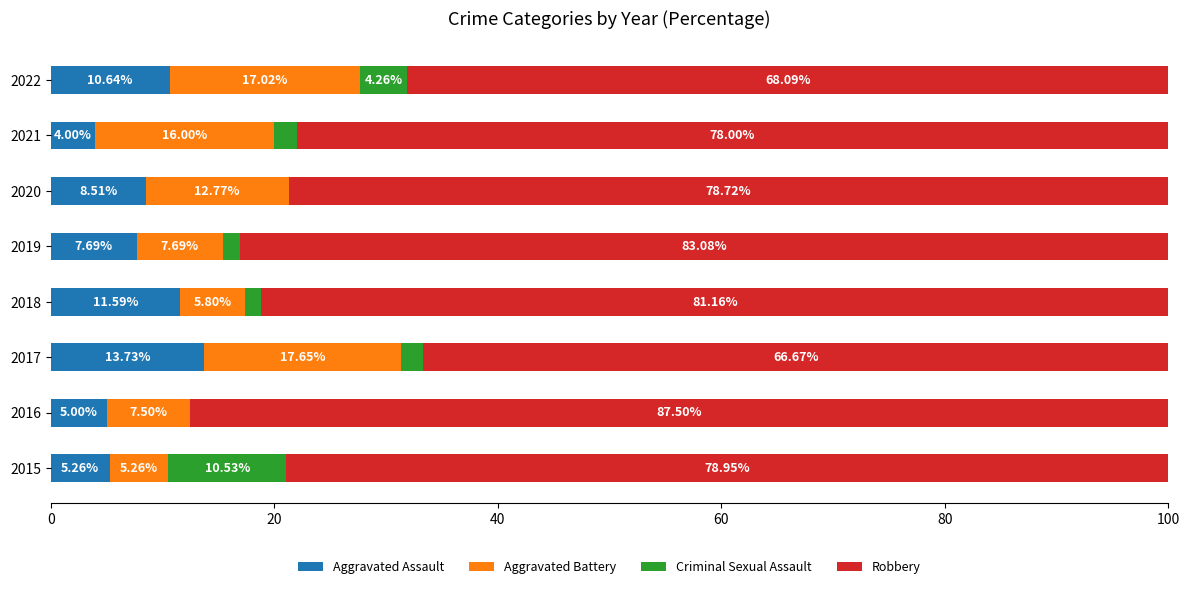

What is the sum of all Aggravated Assault values?

66.4